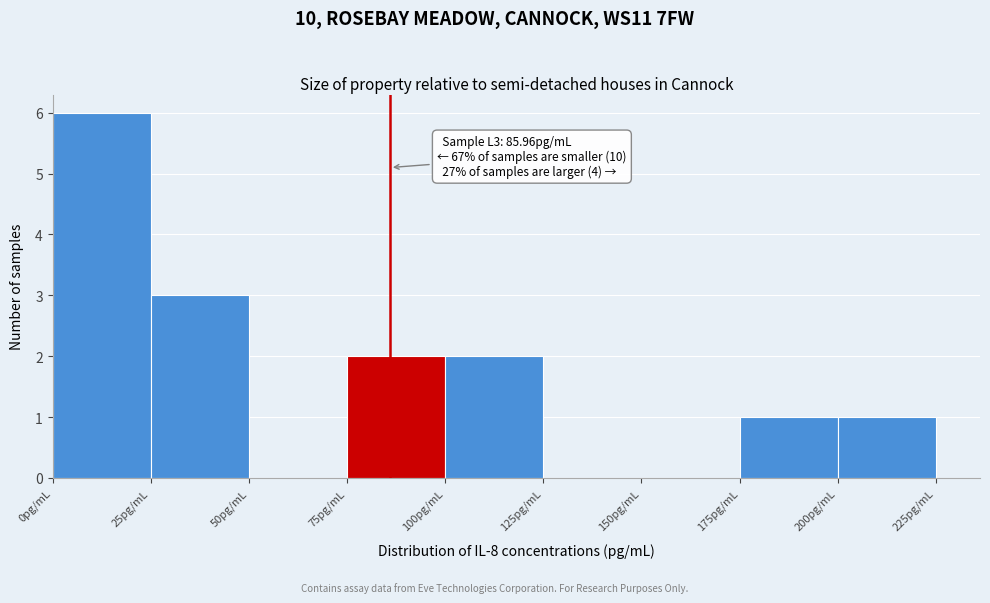

Over which range of the x-axis is the bar tallest?

0 to 25